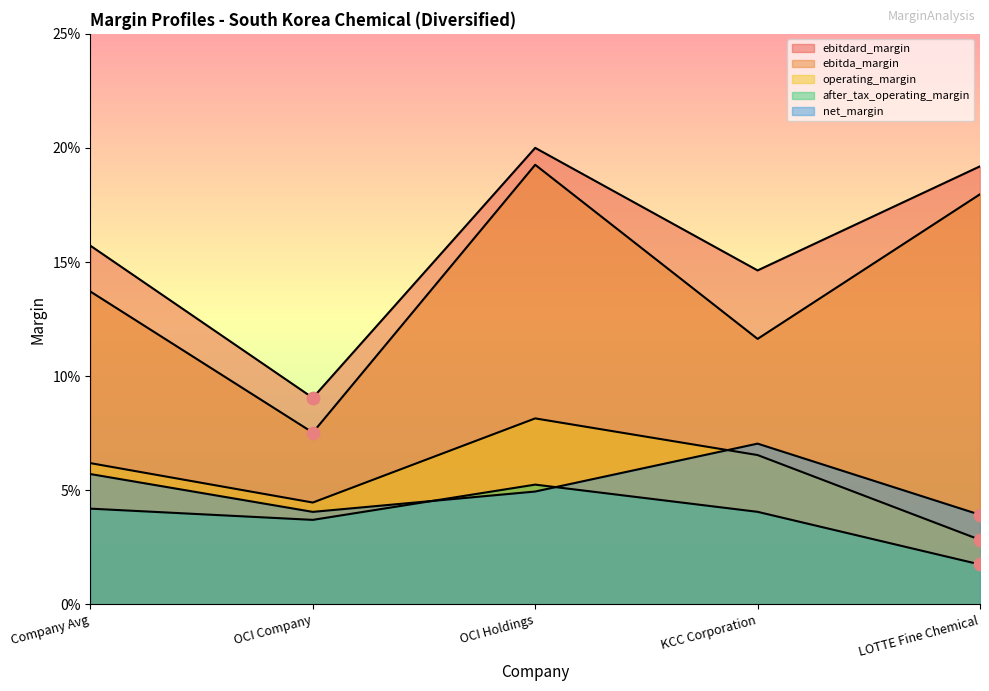

What are all the series names shown in the legend?

ebitdard_margin, ebitda_margin, operating_margin, after_tax_operating_margin, net_margin